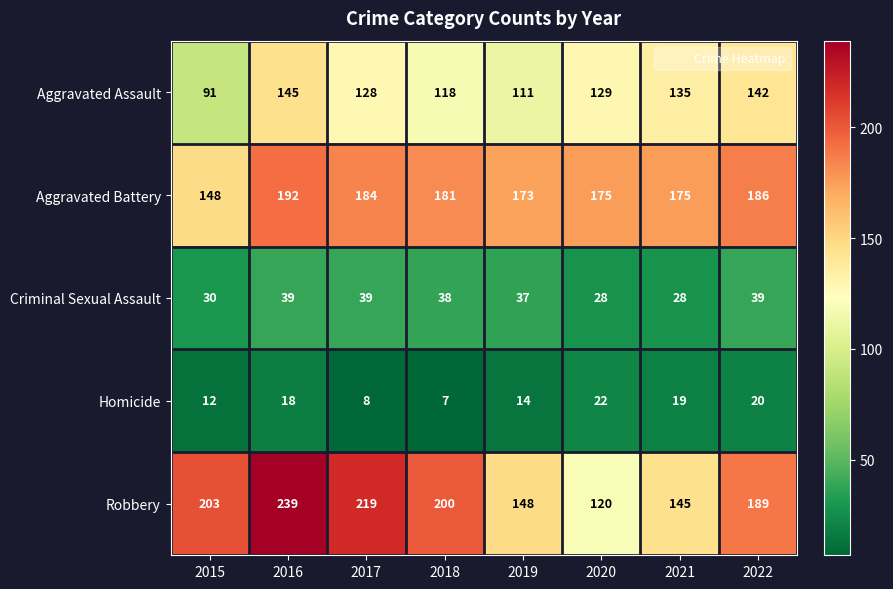

Which series has the largest range (max minus min)?

Robbery